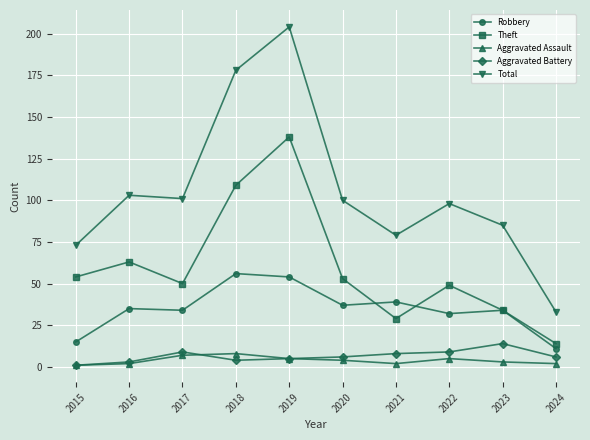

Reading left to right, what are all the values shown in this chart?

Robbery: 15	35	34	56	54	37	39	32	34	11
Theft: 54	63	50	109	138	53	29	49	34	14
Aggravated Assault: 1	2	7	8	5	4	2	5	3	2
Aggravated Battery: 1	3	9	4	5	6	8	9	14	6
Total: 73	103	101	178	204	100	79	98	85	33